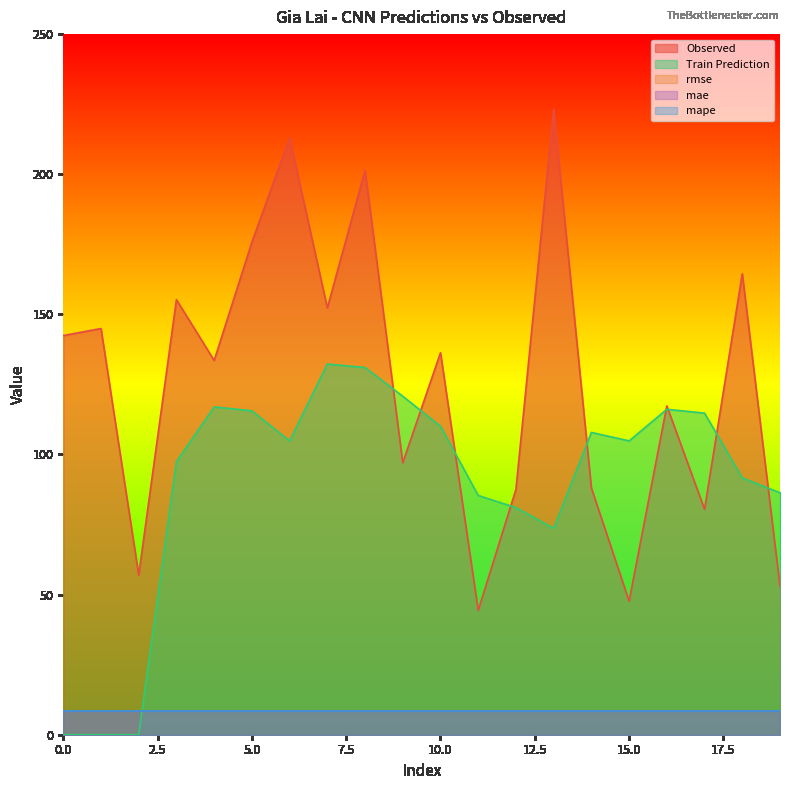

What is the value of the Observed point at the 14th from the left?

223.2